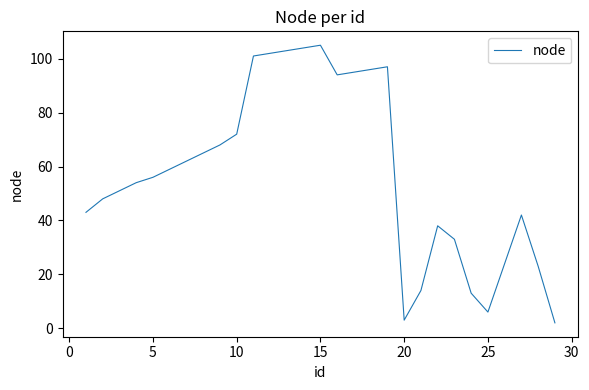

What is the maximum value shown in the chart?

105